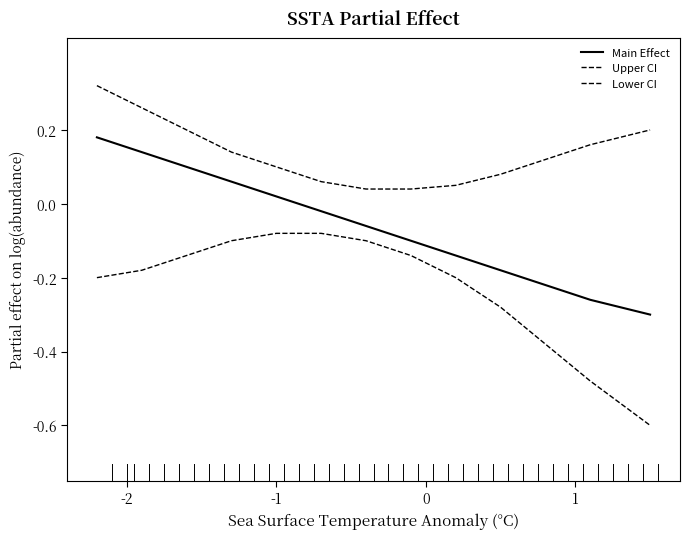

Is this an area chart (filled region under the line)?

No